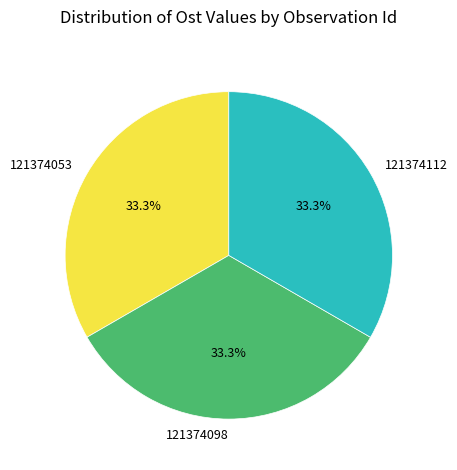

What is the ratio of the value at 121374053 to the value at 121374112?

1.0